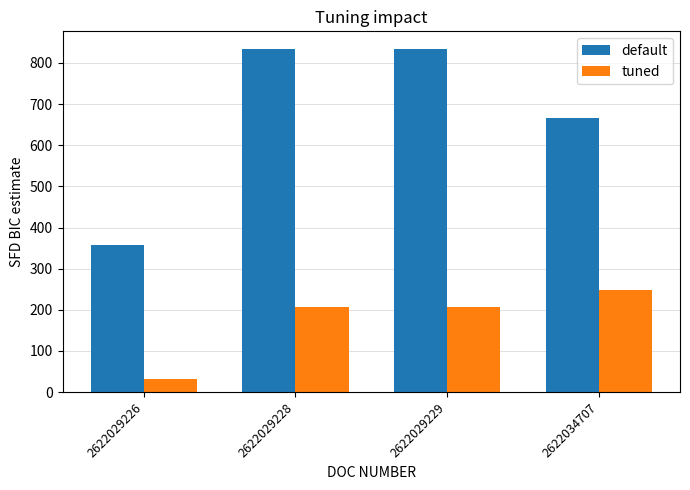

What is the value of the tuned bar at the 4th from the left?

248.8